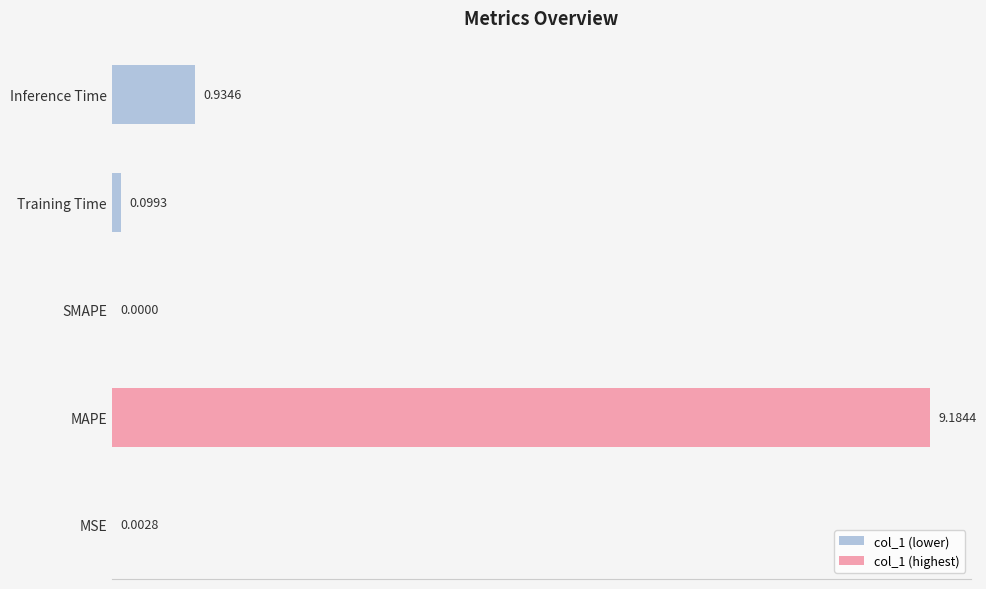

What is the sum of all values?

10.2